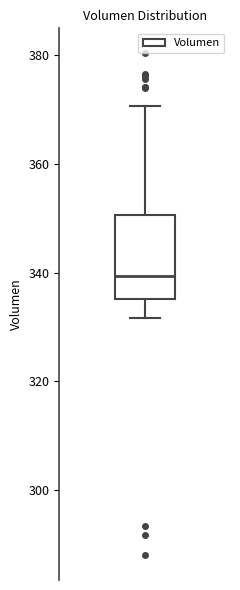

Where is the lower edge of the box on the y-axis? The values are not printed on the chart, so give them approximately, as read against the axis.

336